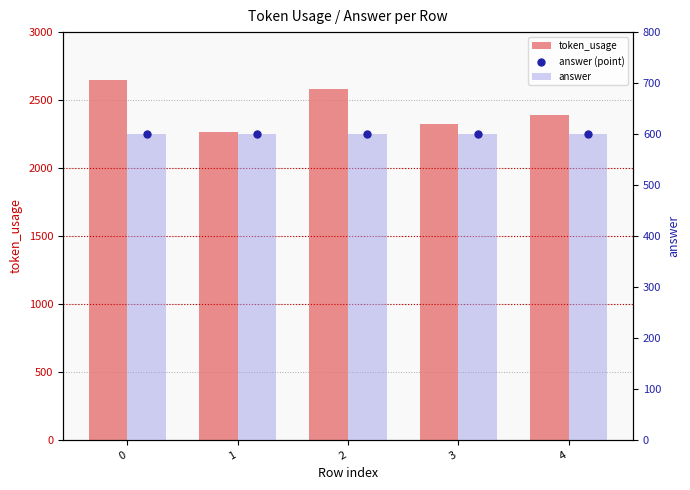

Which series has the widest spread of Y values?

token_usage